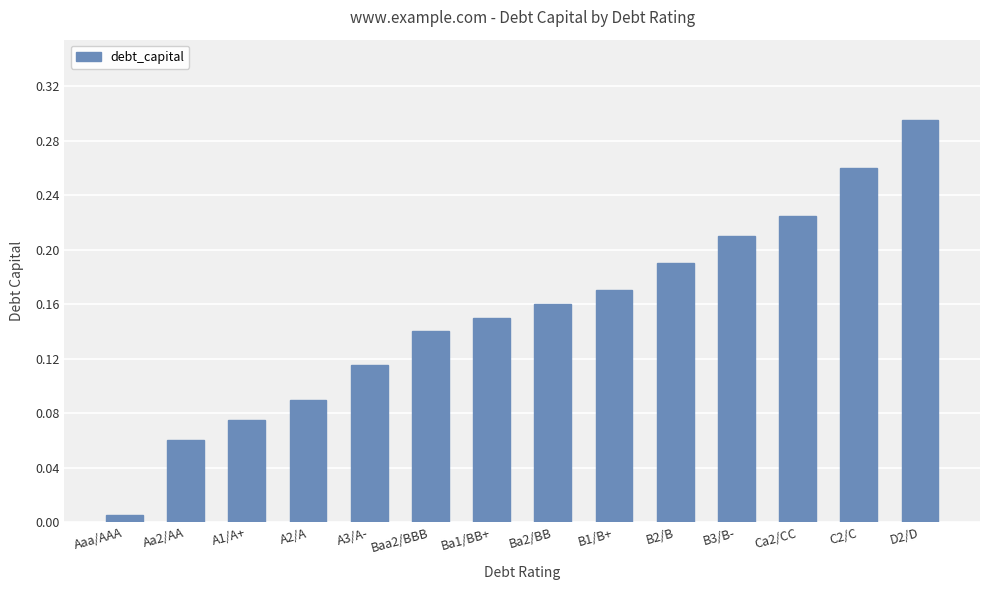

Does the chart contain any negative values?

No